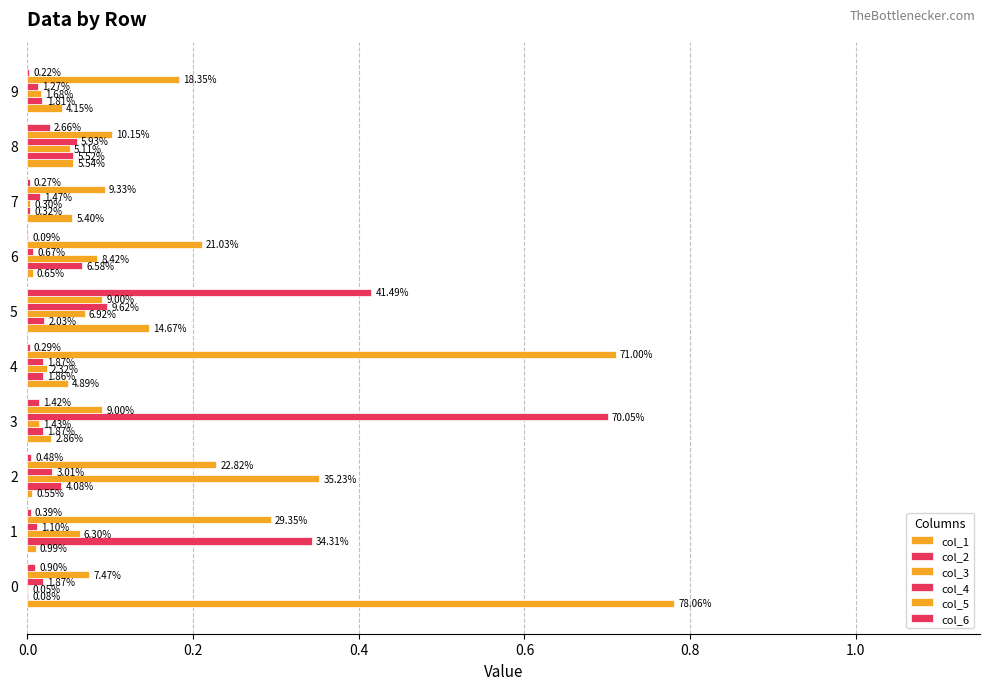

What is the difference between the maximum and minimum values in the col_3 series?

0.4